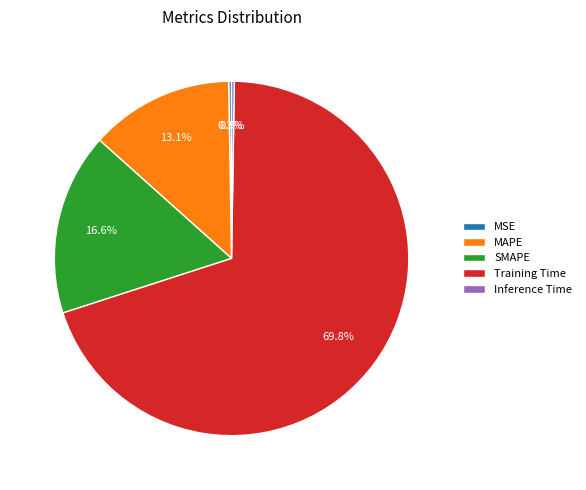

Does Training Time represent more than half of the total?

Yes